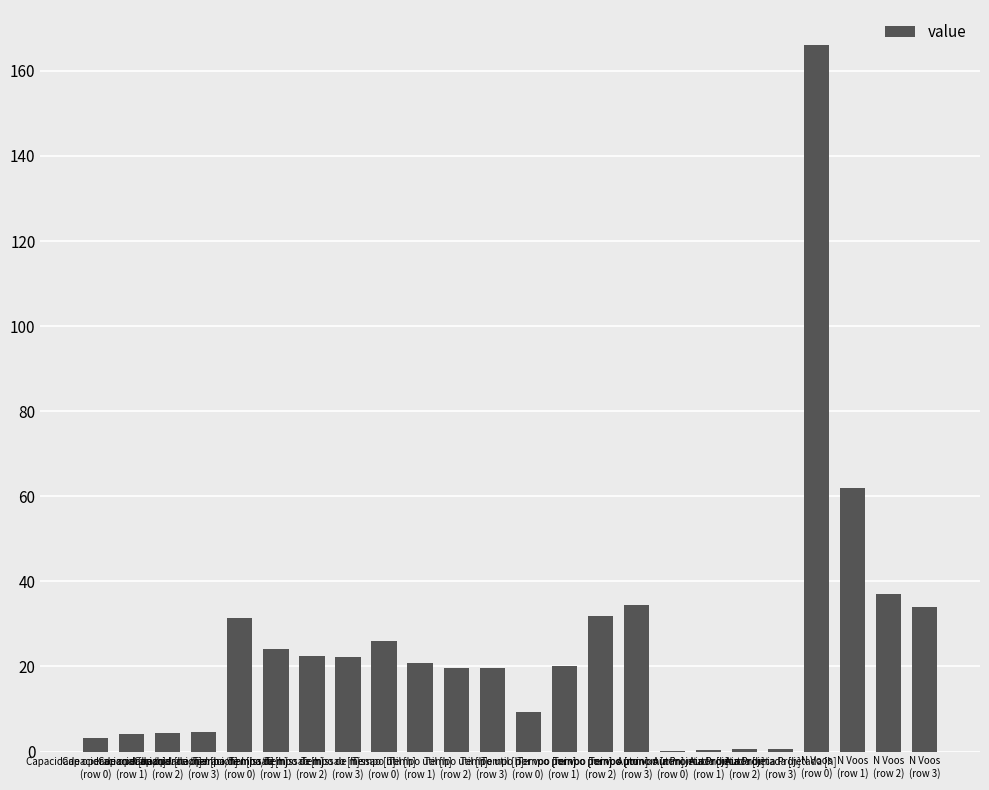

At which label is the value closest to 83?

N Voos
(row 1)